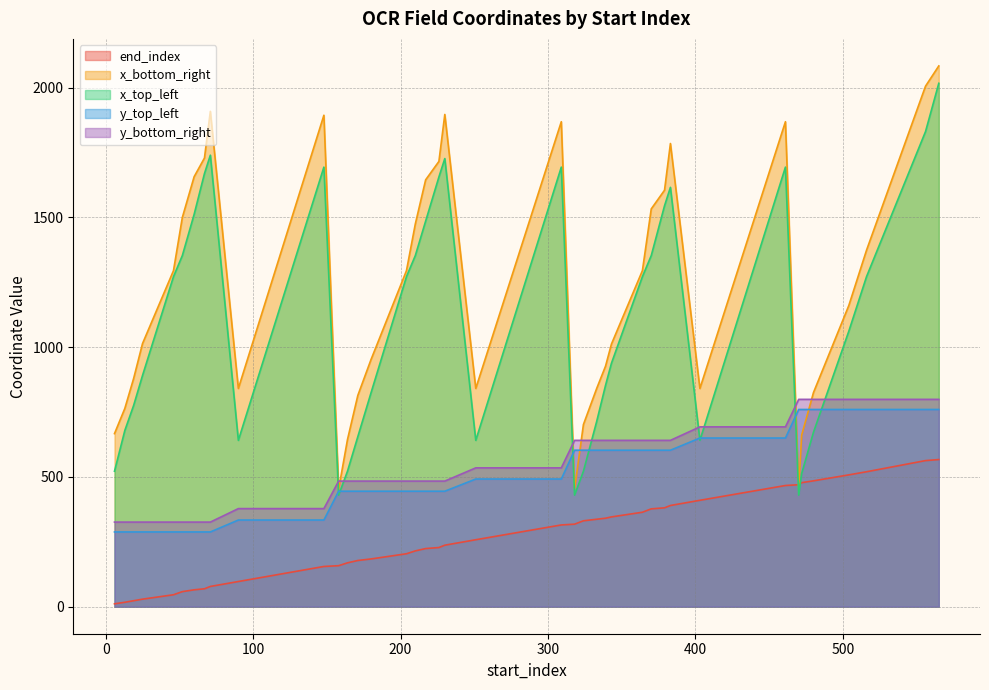

Is it true that x_bottom_right equals 1897 at 230?

True